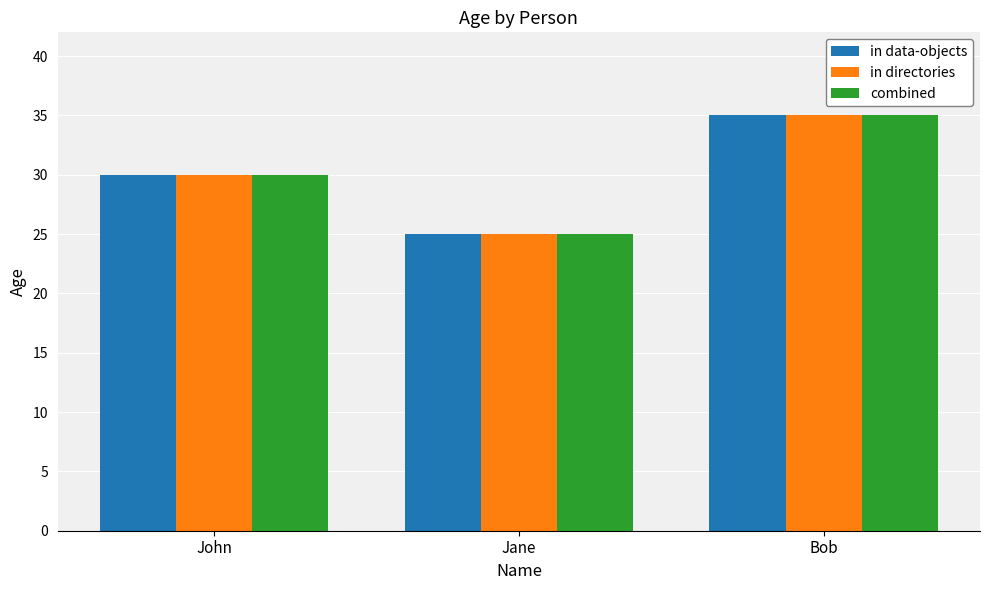

Rank the categories by combined value from highest to lowest.

Bob, John, Jane